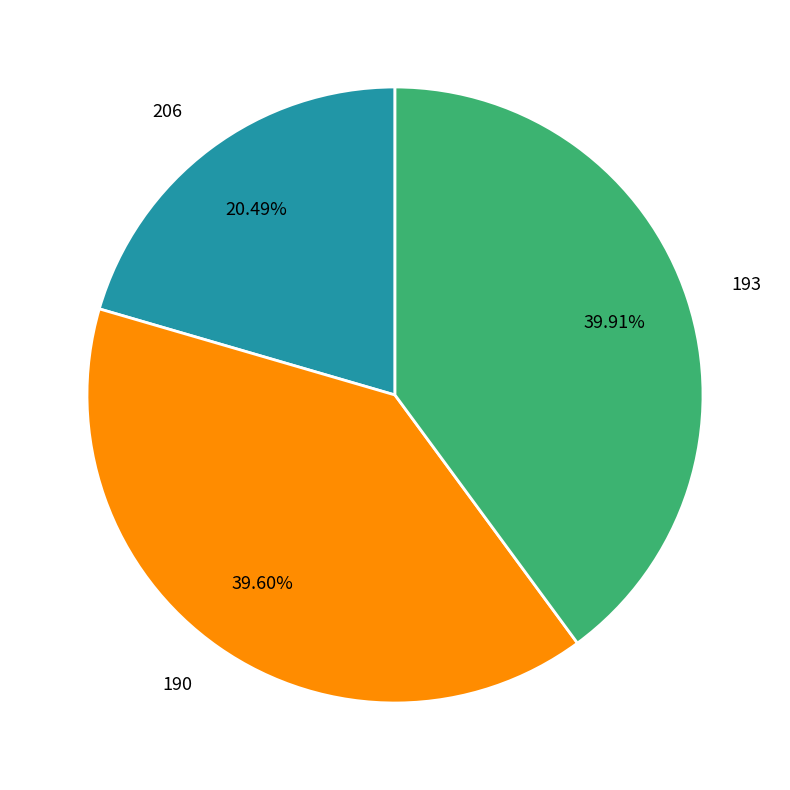

What is the ratio of the value at 190 to the value at 206?

1.9